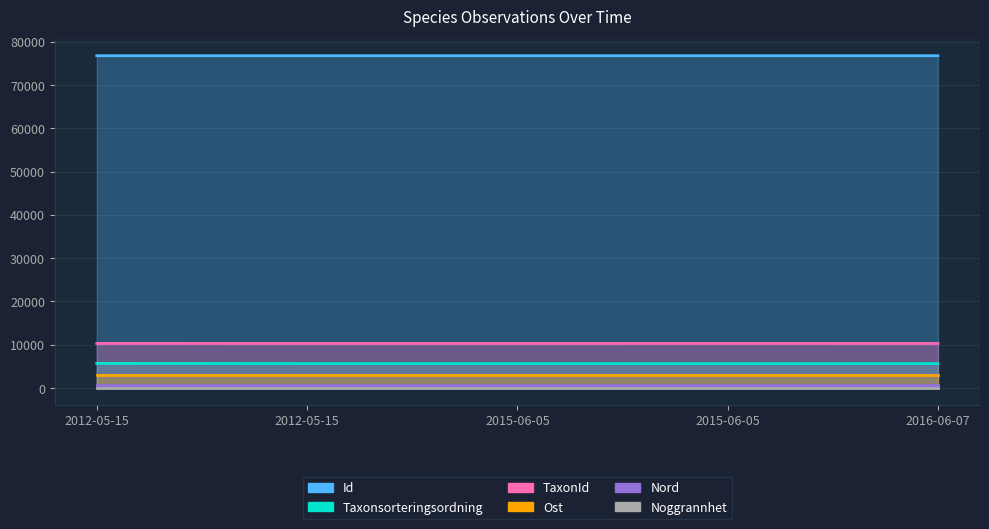

The TaxonId series shows 3202.0 at 2015-06-05. True or false?

False